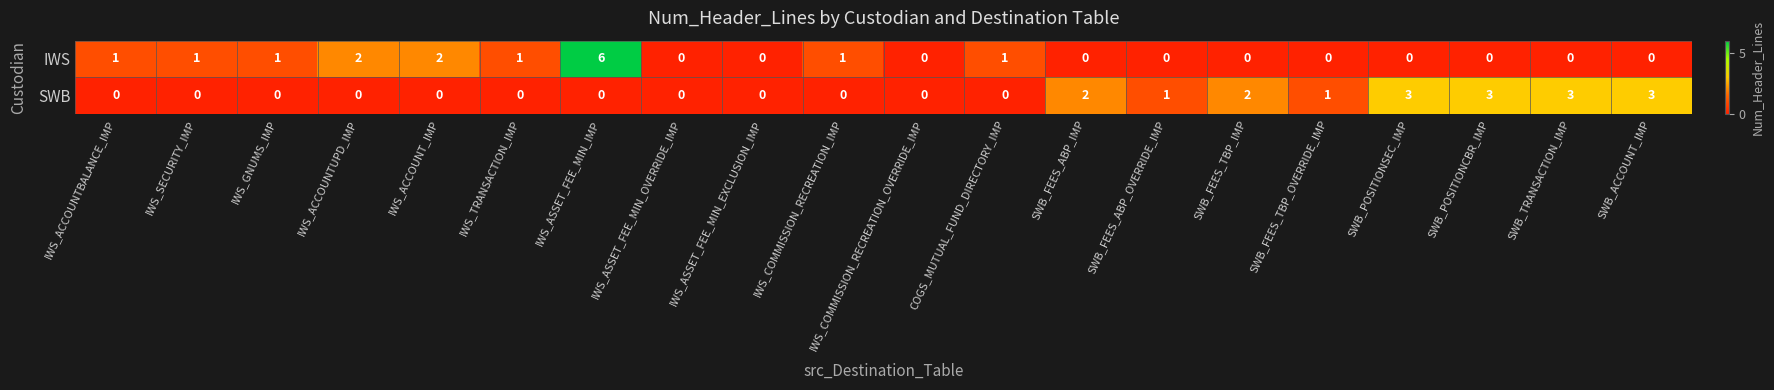

How many data points in SWB are above 0?

8